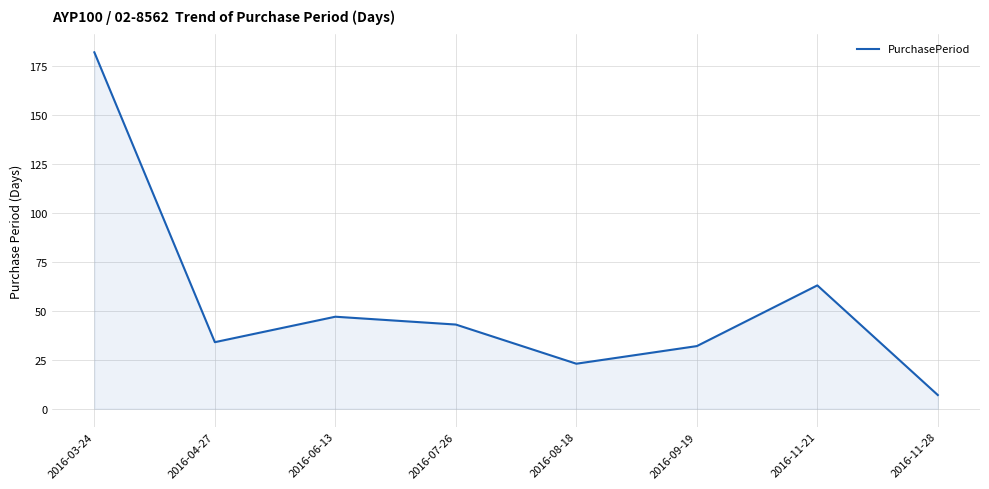

What is the ratio of the value at 2016-07-26 to the value at 2016-03-24?

0.2